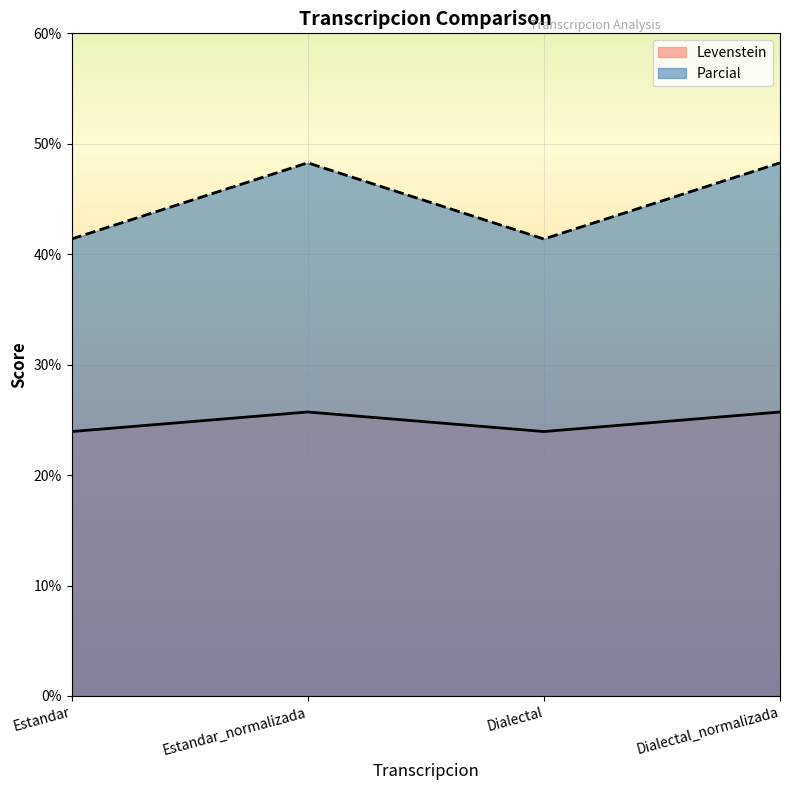

What position from the left is Dialectal_normalizada?

4